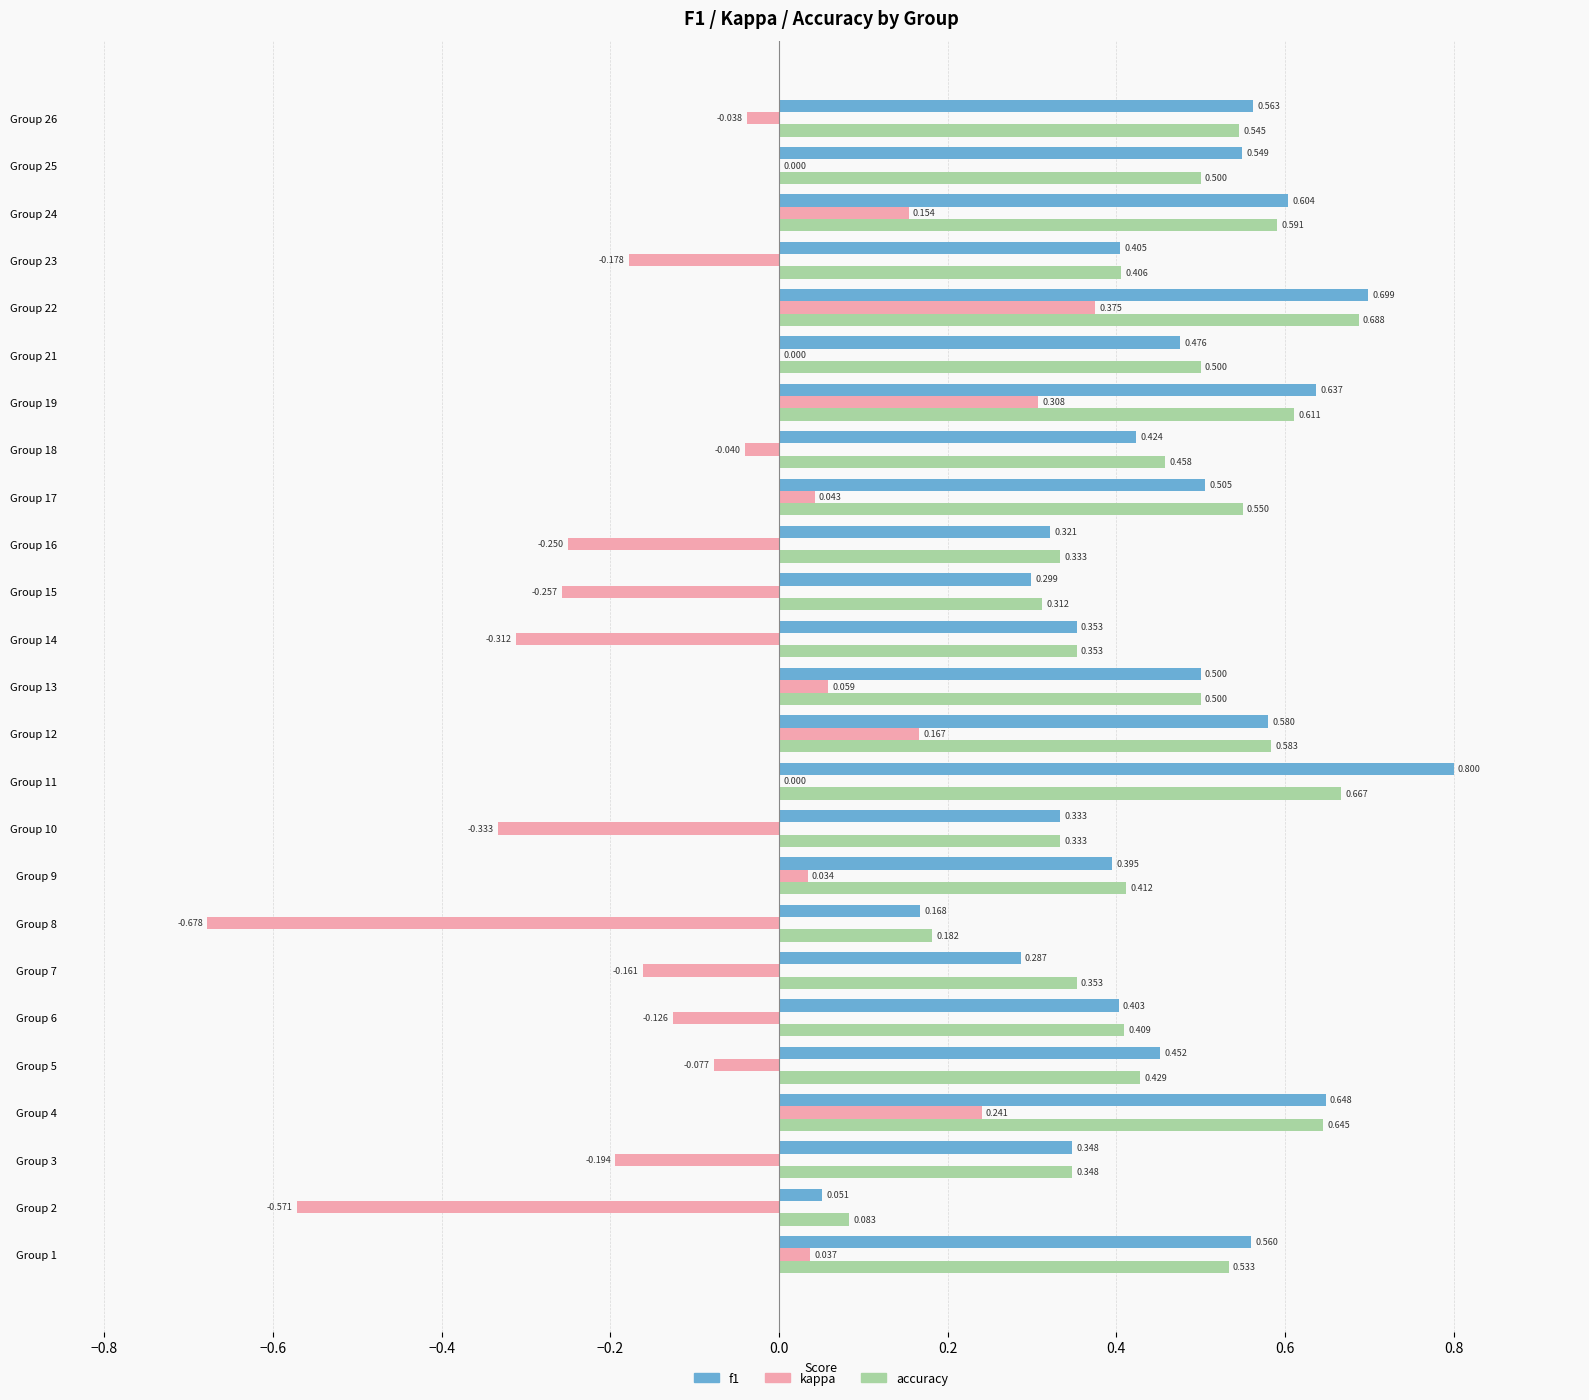

Between Group 4 and Group 12, which series saw the biggest shift?

kappa